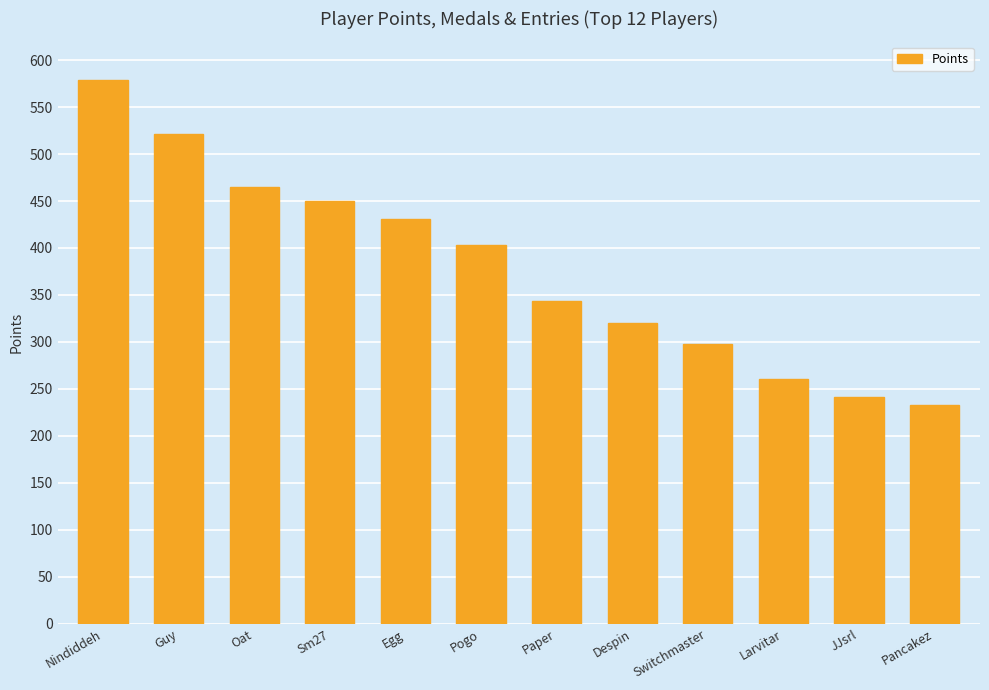

What is the value of the 7th bar from the left?

344